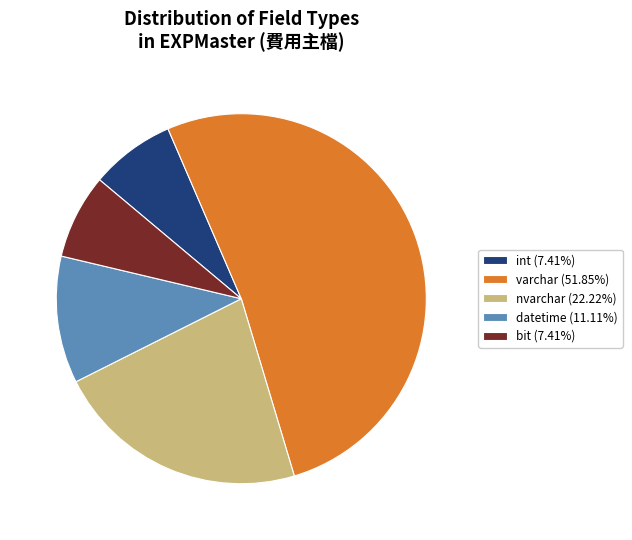

What is the ratio of the value at bit (7.41%) to the value at nvarchar (22.22%)?

0.3